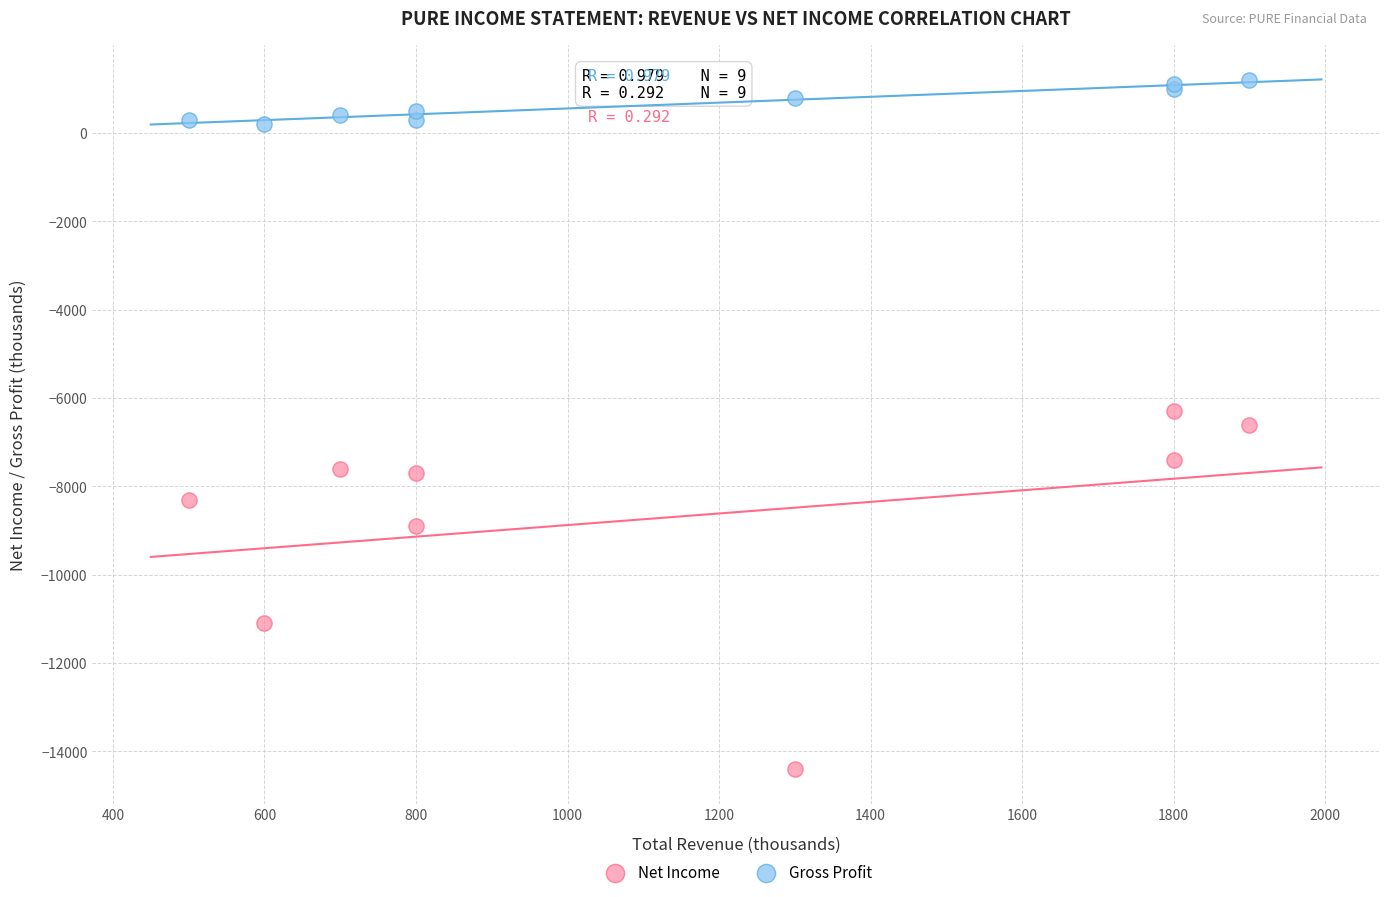

Which series reaches the minimum Y coordinate?

Net Income